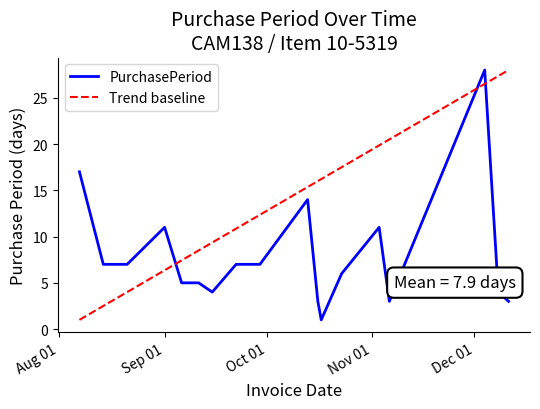

What is the sum of all values?

143